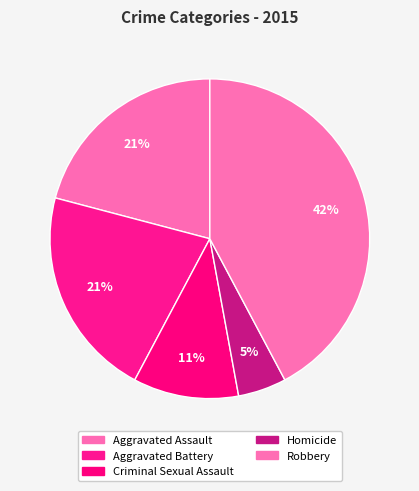

What percentage is NOT represented by Homicide?

95.1%